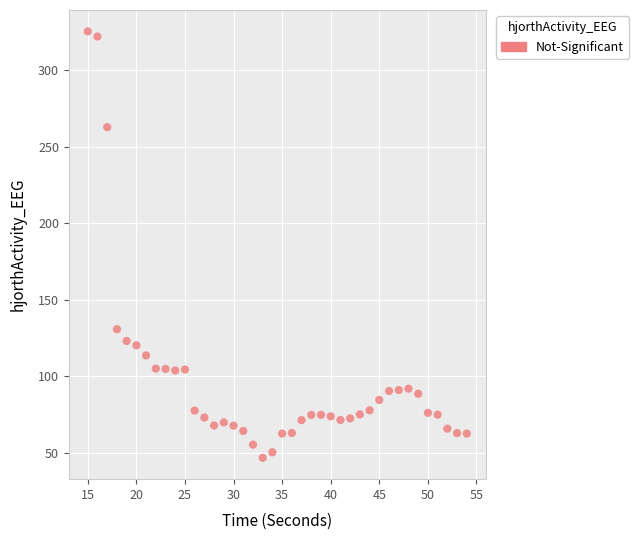

What is the range of Y values (max minus min)?

278.8